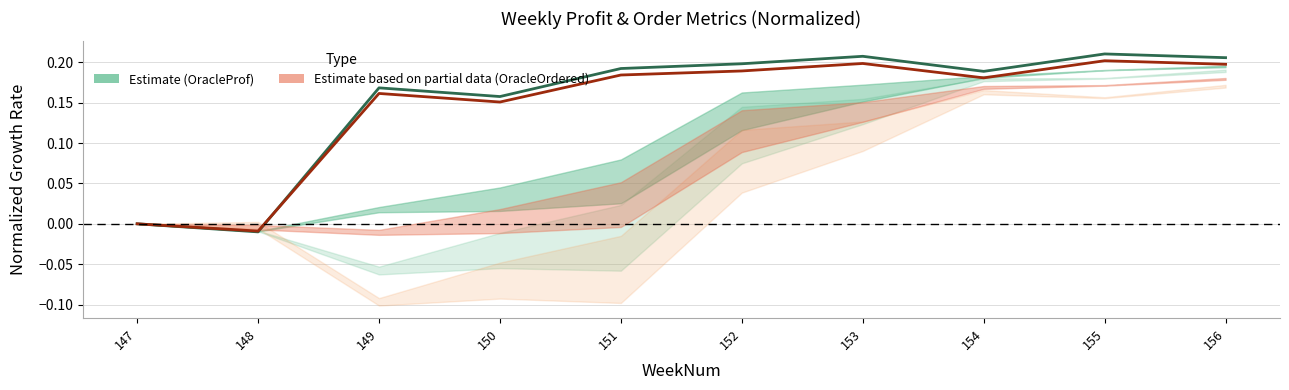

What is the sum of the OracleProf (center) values at 149 and 148?

0.2